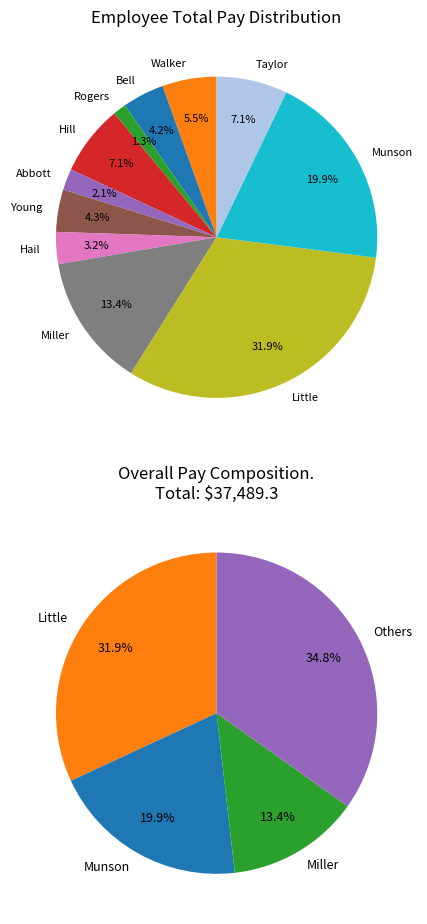

To the nearest percent, what is the difference between the largest and smallest slice percentages?

31%